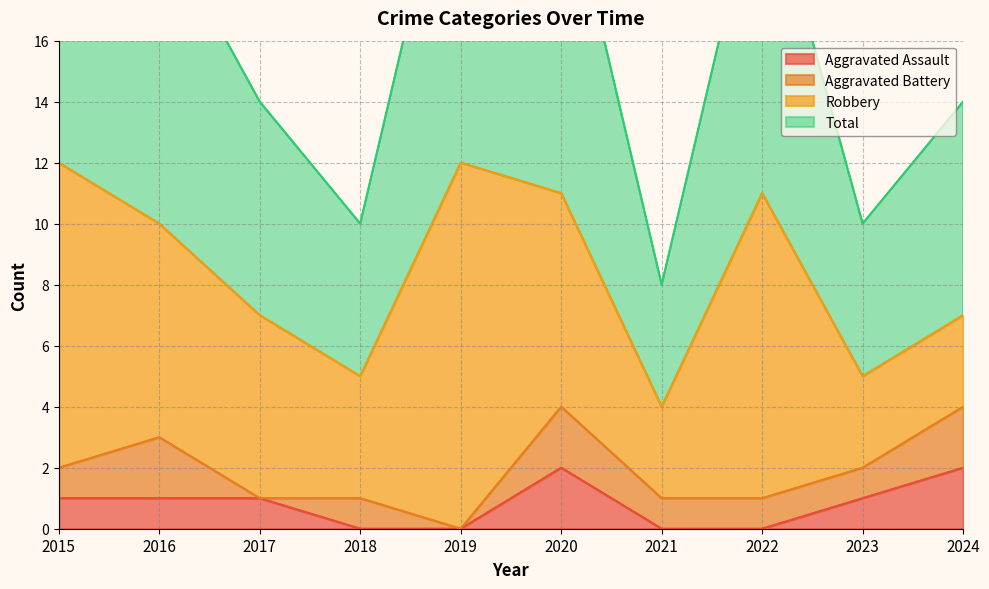

True or false: Total has a value of 7 at 2021.

False